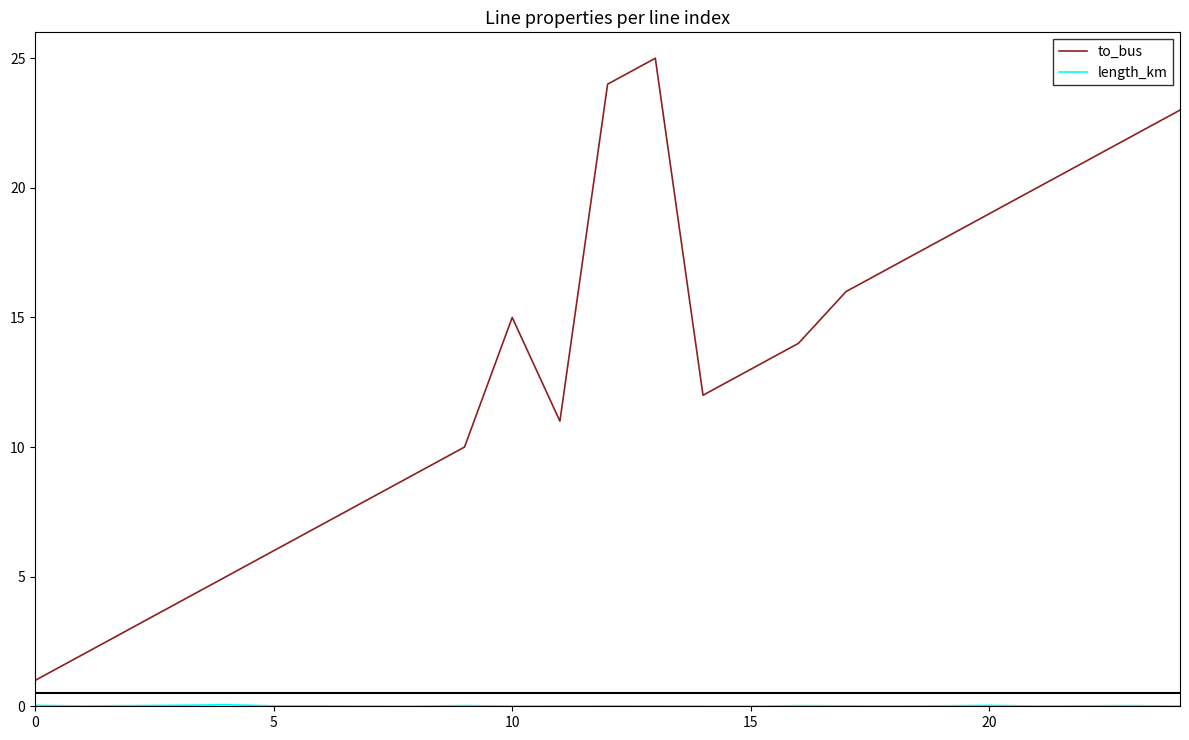

Which series has the largest total across all categories?

to_bus